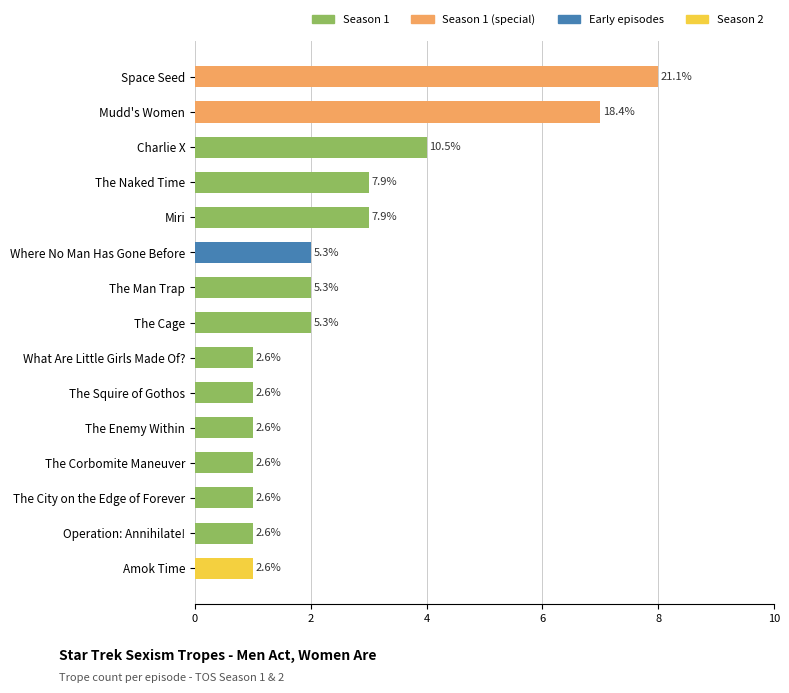

How many bars are there in total?

15